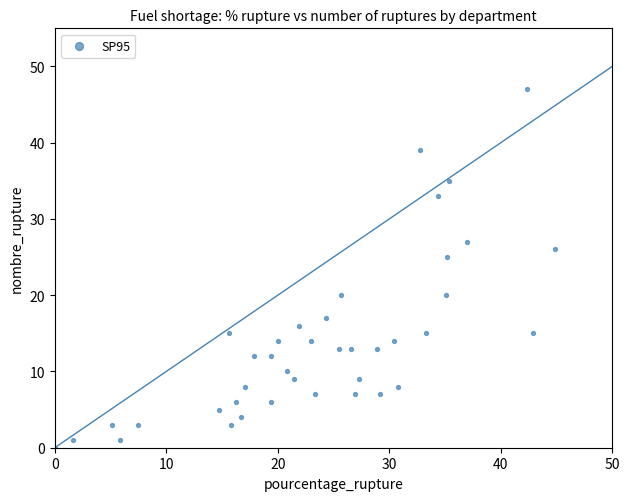

What Y value in the scatter plot is closest to 23?

25